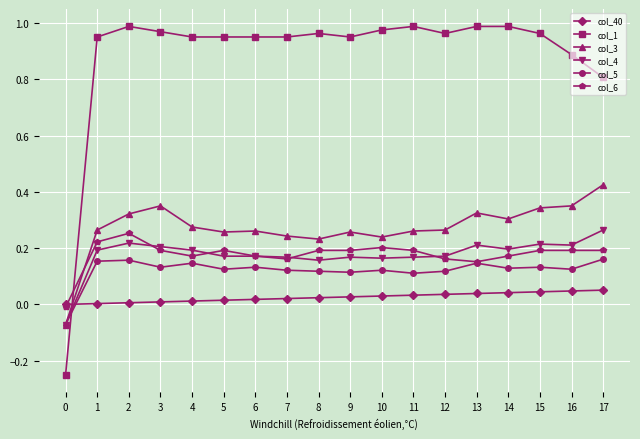

How many values in the col_3 series are below 0?

1